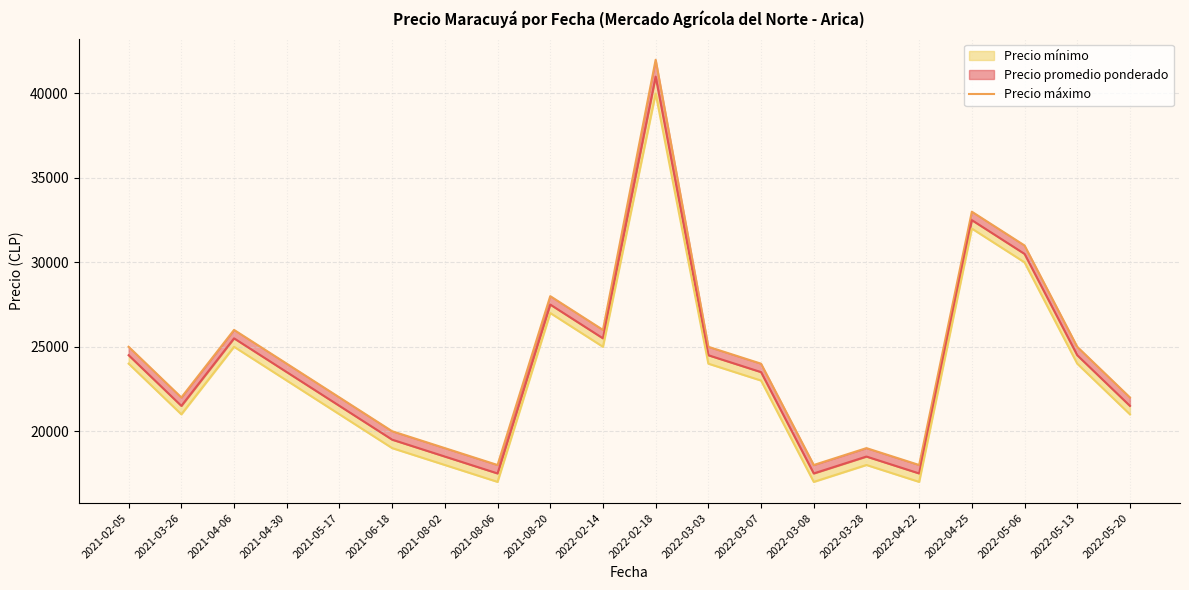

What is the sum of all values?

487000